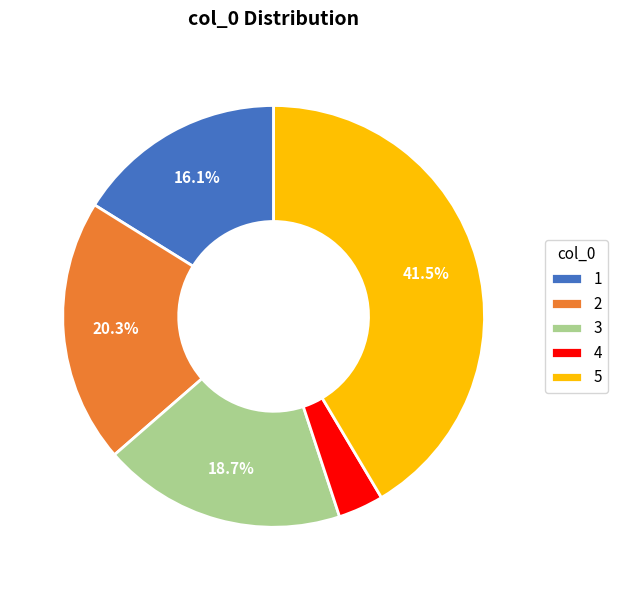

Which slice is the largest?

5